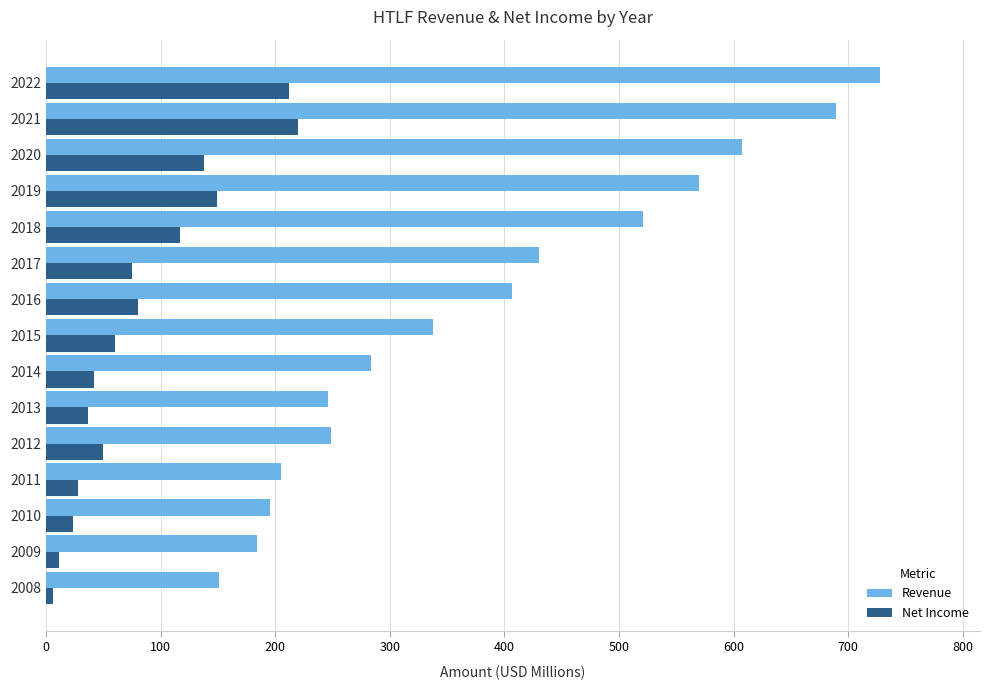

What is the sum of the Net Income values at 2019 and 2017?

224.4